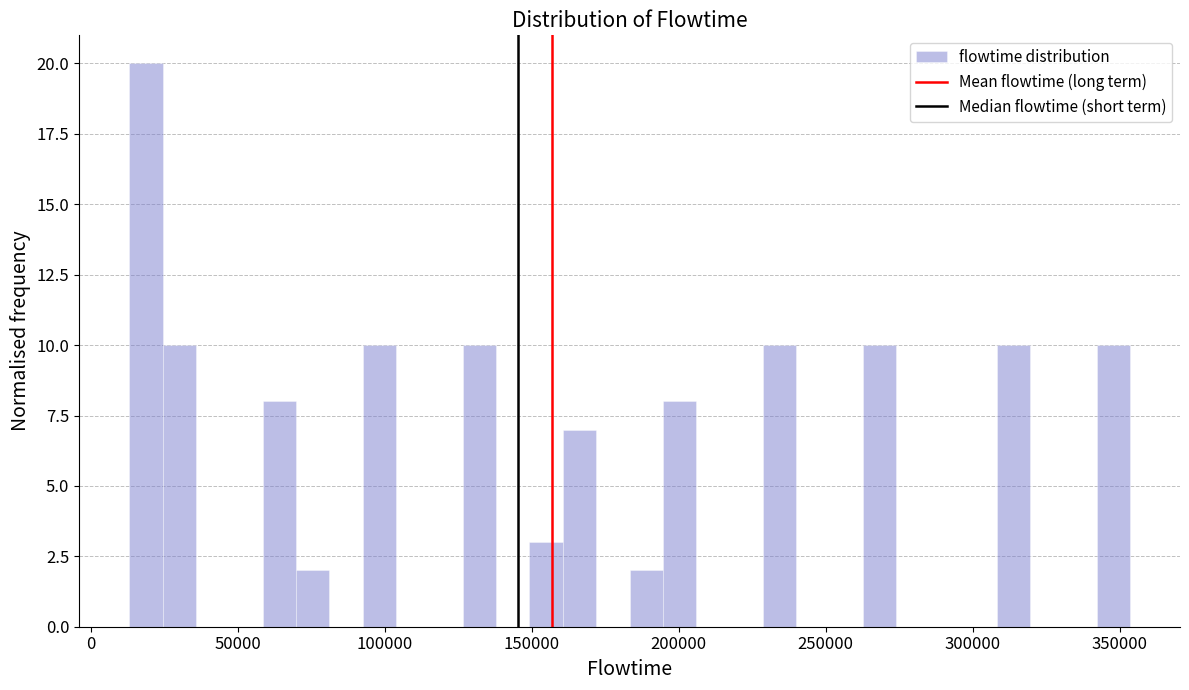

Read against the x-axis, roughly where is the centre of the tallest bar?

20000